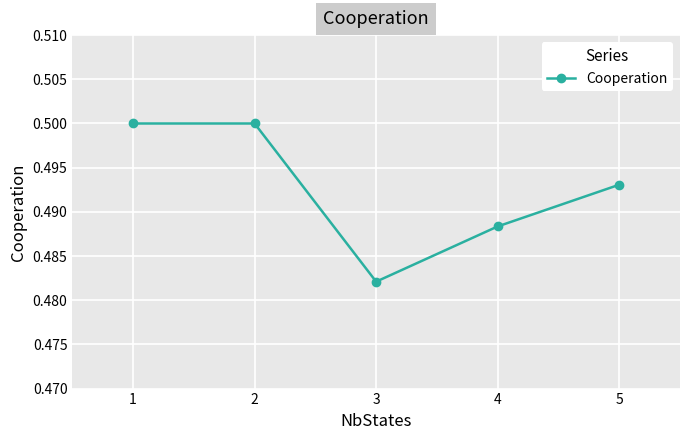

Count the values in the range 0 to 1.

5